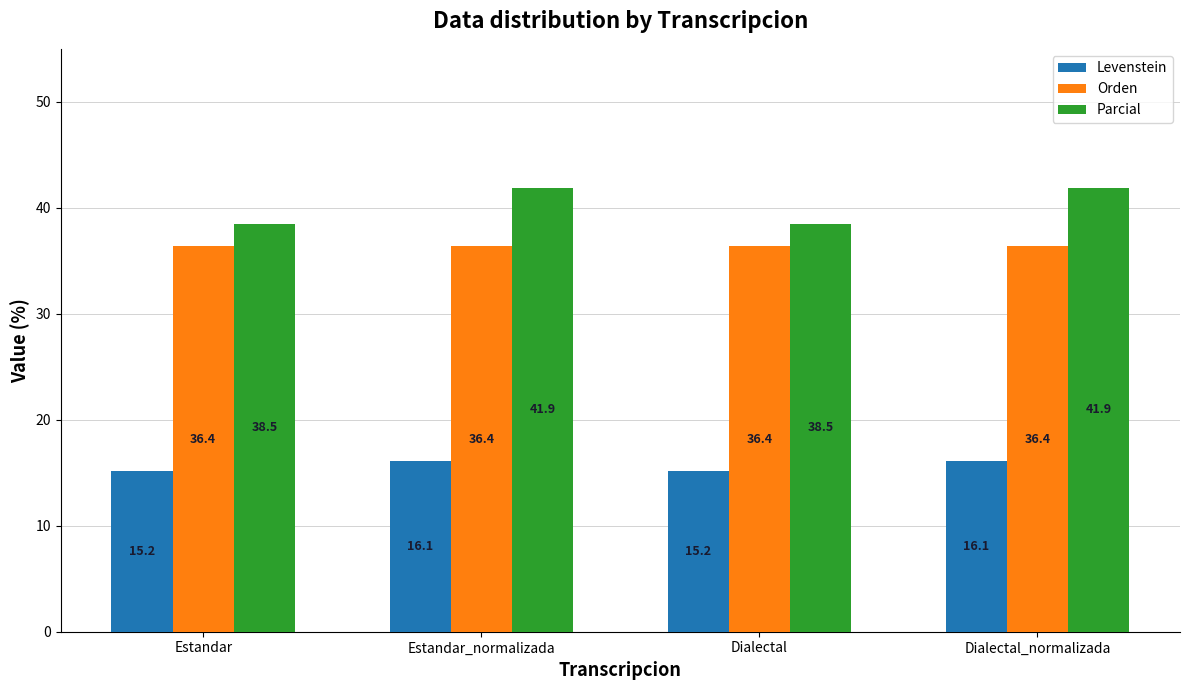

At which label does Parcial first exceed 41?

Estandar_normalizada